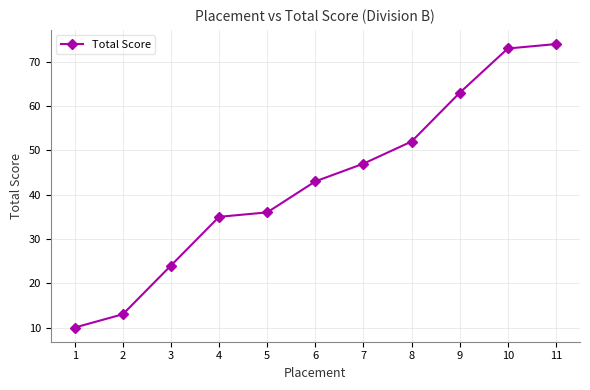

Reading left to right, extract all data points from this chart.

1=10	2=13	3=24	4=35	5=36	6=43	7=47	8=52	9=63	10=73	11=74